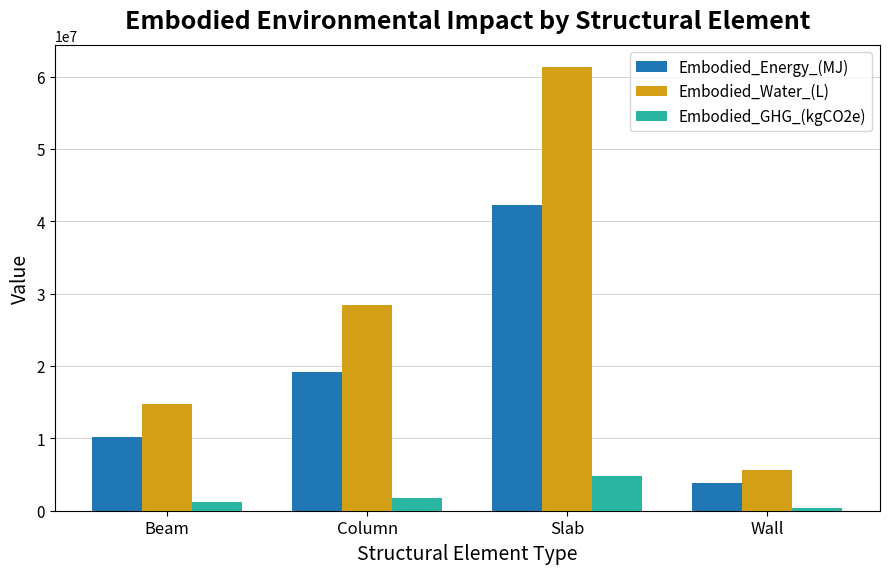

What is the label of the 2nd bar from the right?

Slab